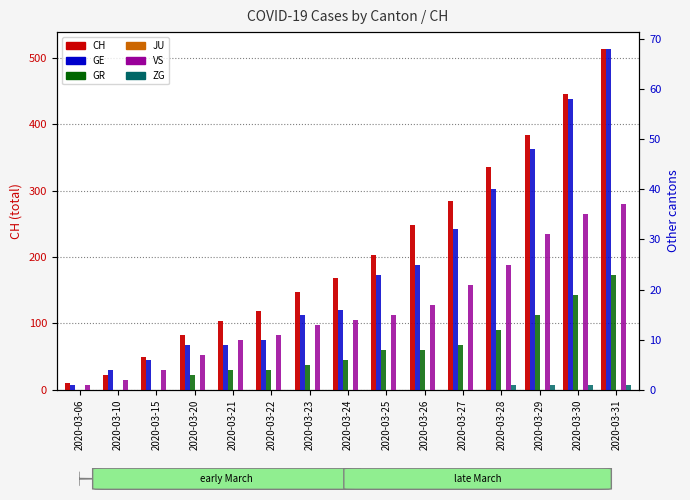

Is the value of ZG at 2020-03-15 greater than the value of CH at 2020-03-26?

No